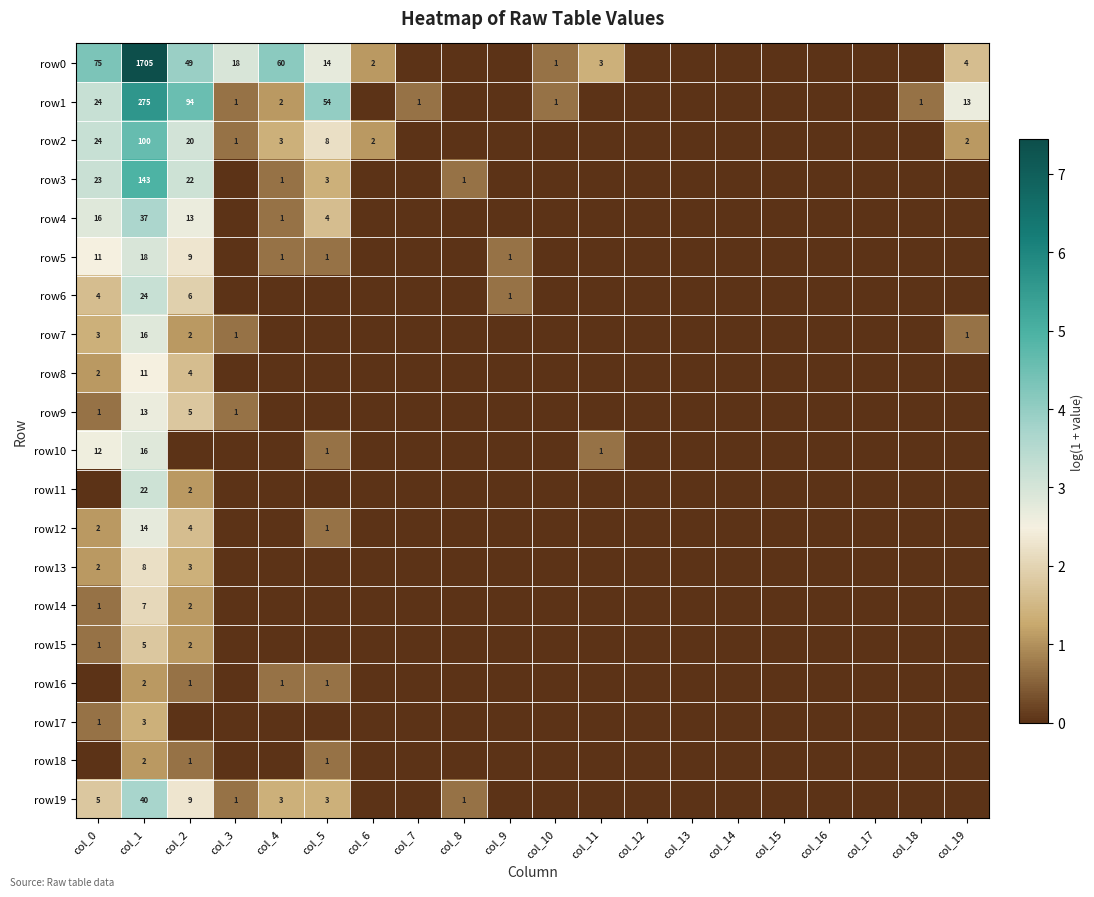

At which category does the chart reach its peak across all series?

col_1